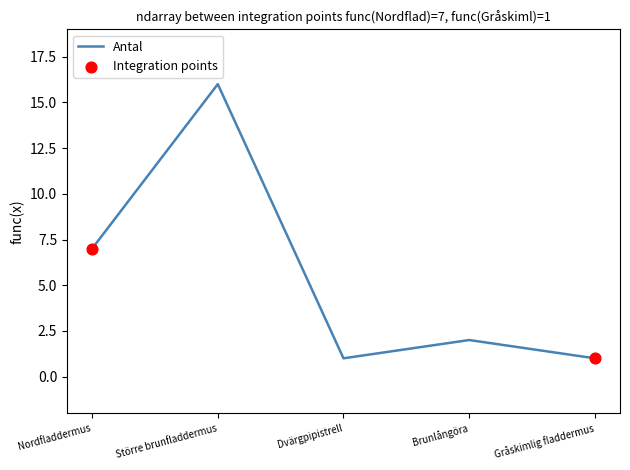

Which has a higher value, Större brunfladdermus or Gråskimlig fladdermus?

Större brunfladdermus